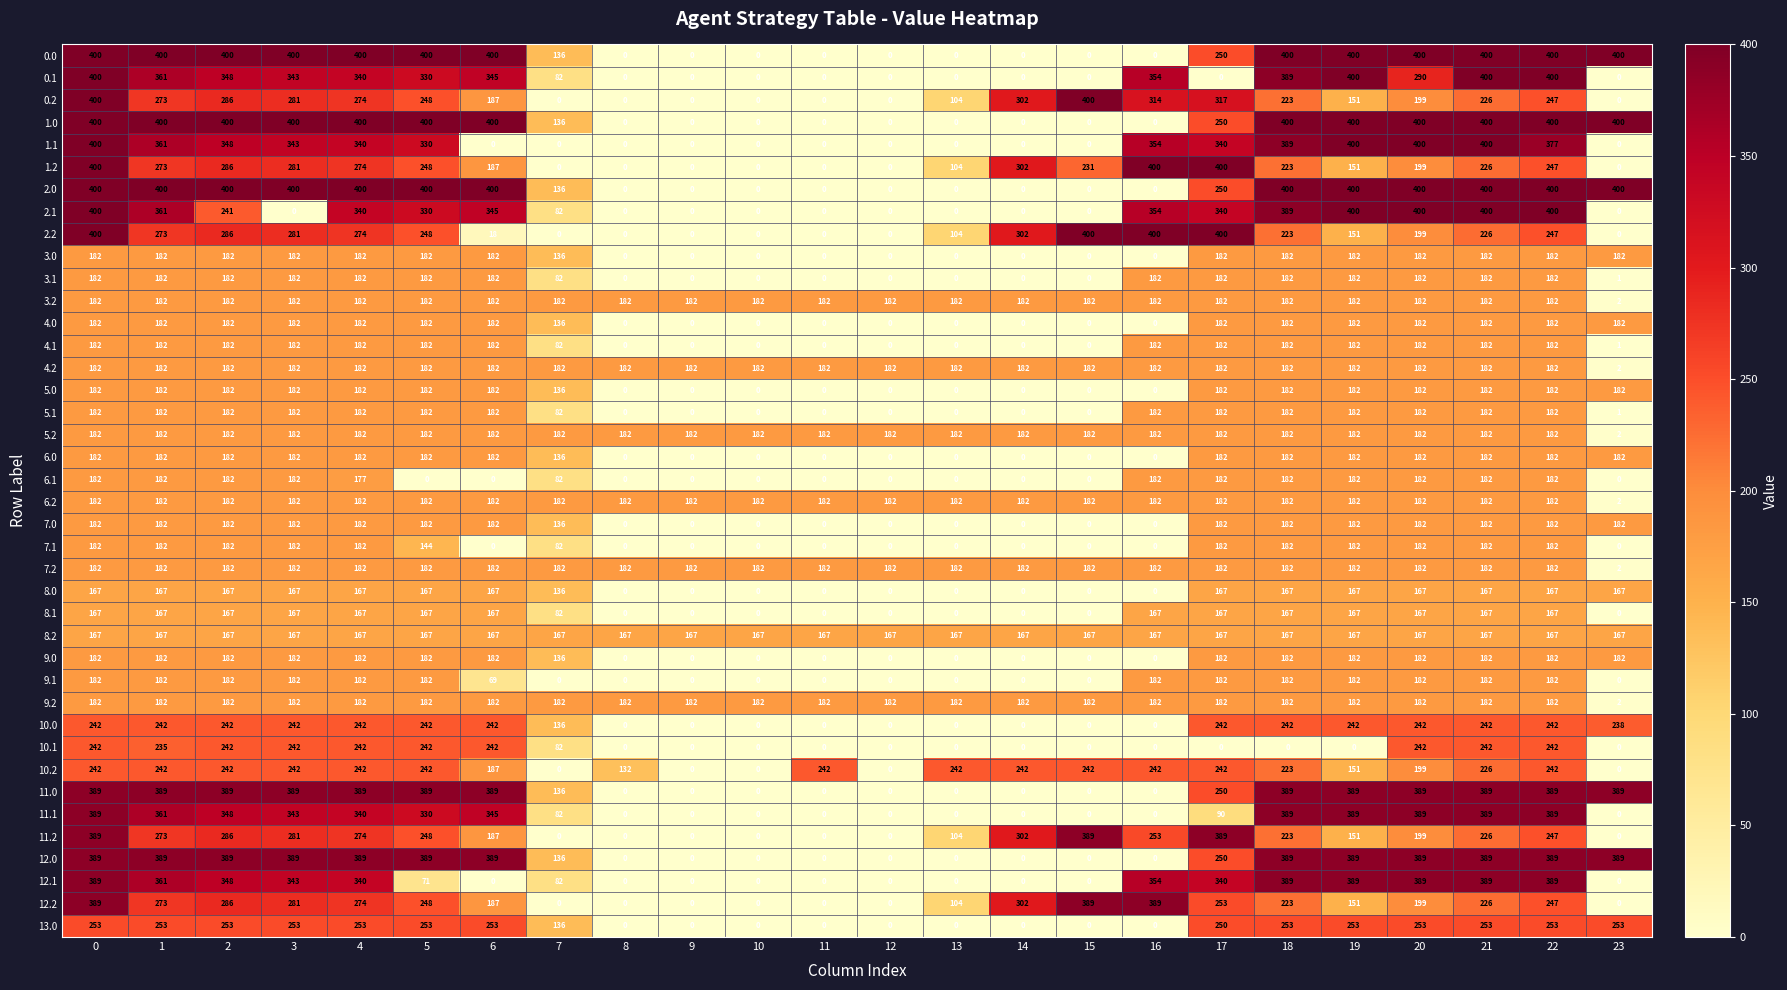

What is the spread (max minus min) of values at 16?

400